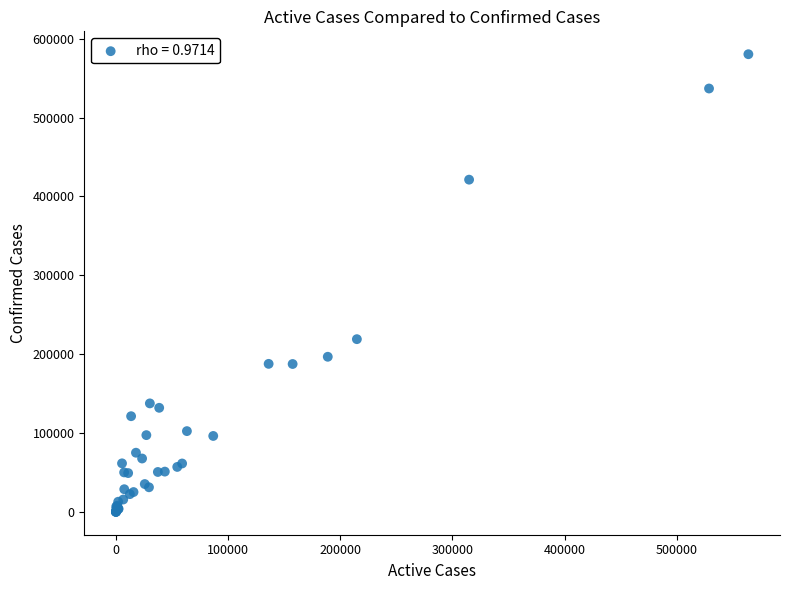

What Y value in the scatter plot is closest to 290228?

219025